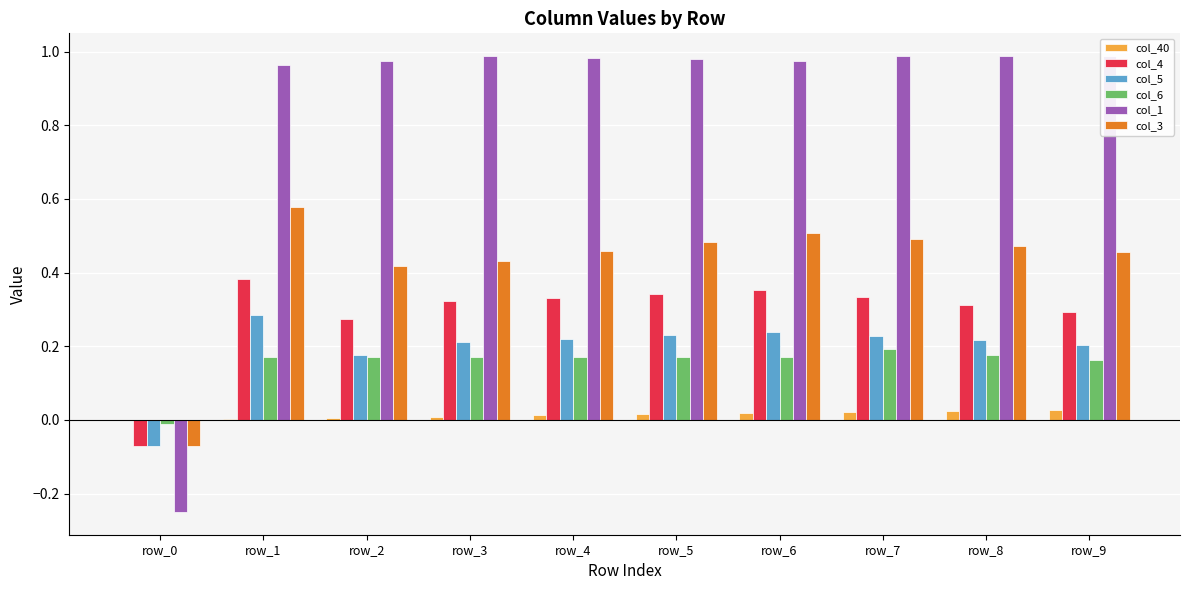

List the labels in order of col_6 value, largest first.

row_7, row_8, row_1, row_2, row_3, row_4, row_5, row_6, row_9, row_0